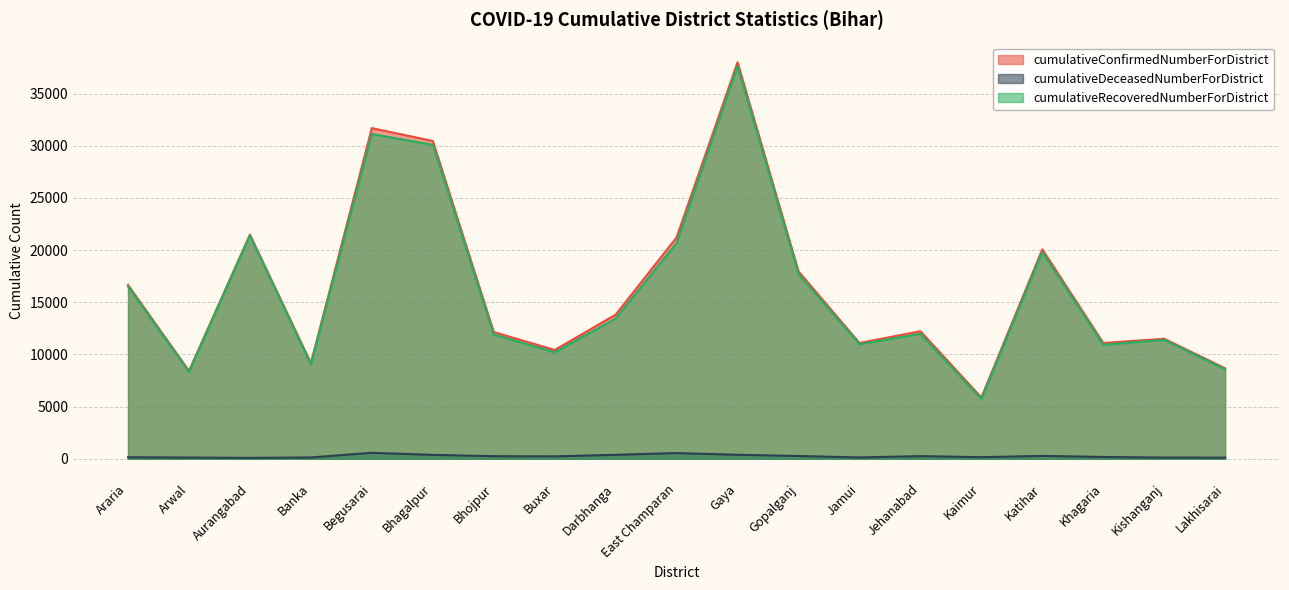

True or false: cumulativeConfirmedNumberForDistrict and cumulativeDeceasedNumberForDistrict intersect in this chart.

False